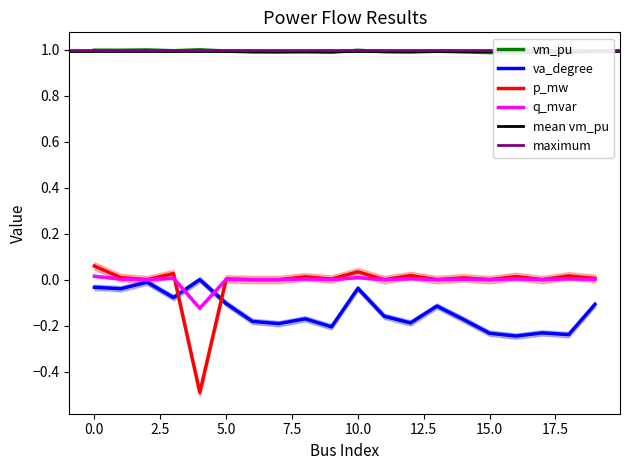

Rank the series at 14 from highest to lowest value.

vm_pu, p_mw, q_mvar, va_degree